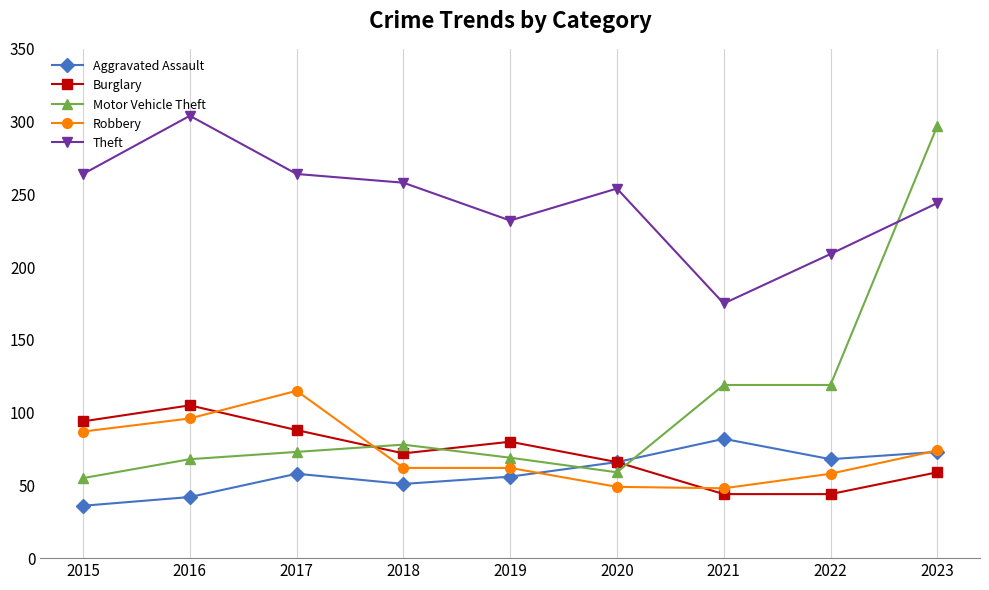

The value of Robbery at 2018 is 62. True or false?

True